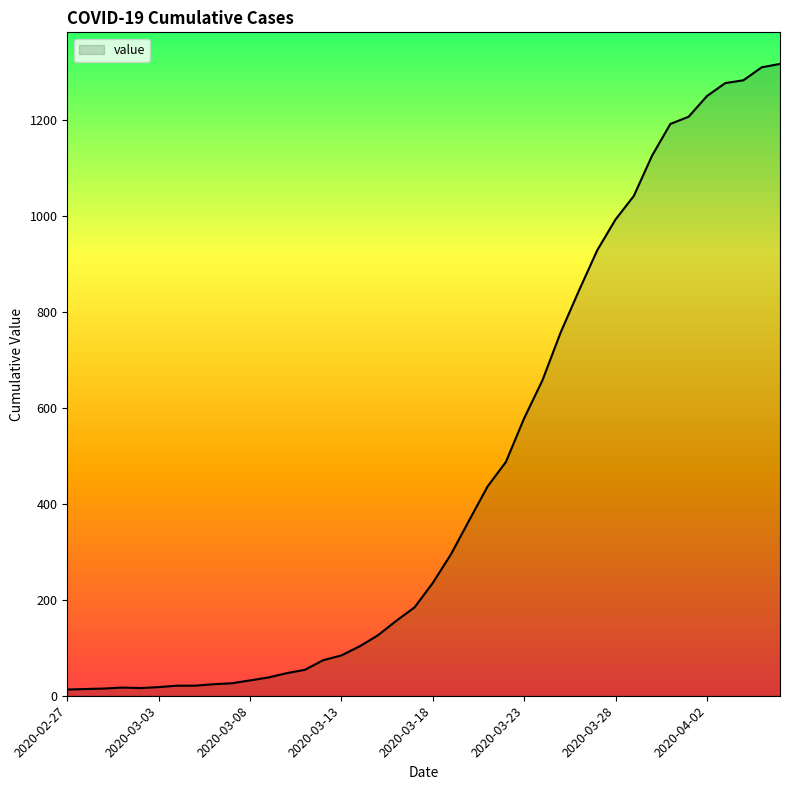

What is the greatest value displayed?

1316